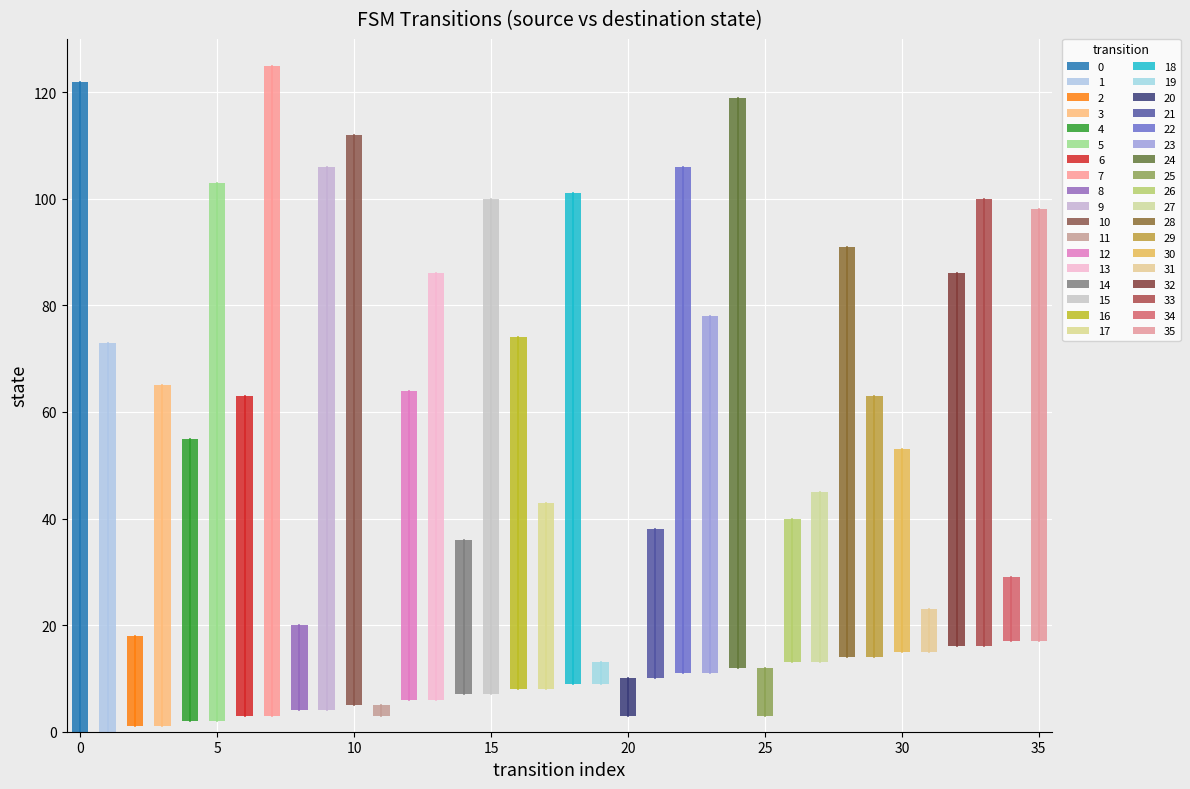

True or false: destination_state and source_state intersect in this chart.

True